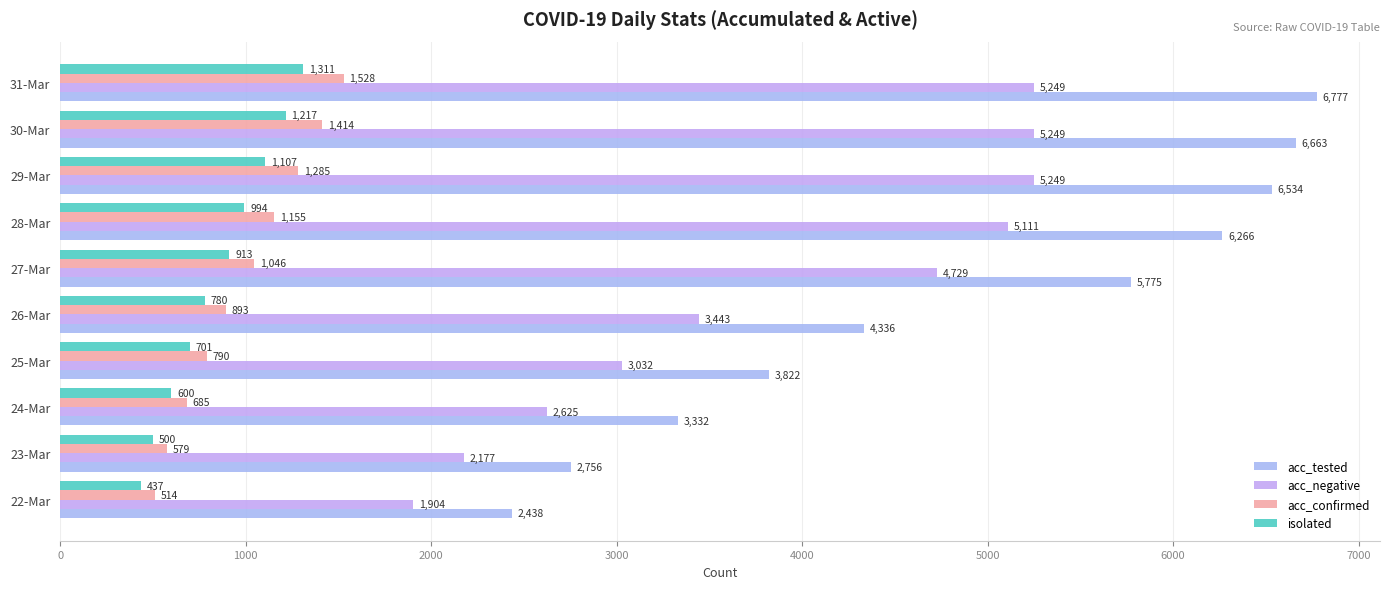

How many values in the acc_tested series are below 5775?

5